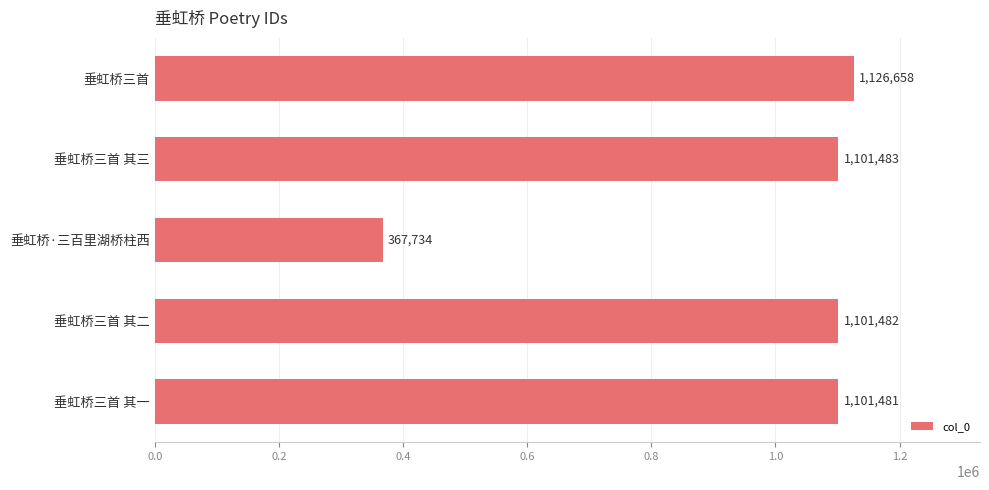

What is the difference between the second highest and minimum values?

733749